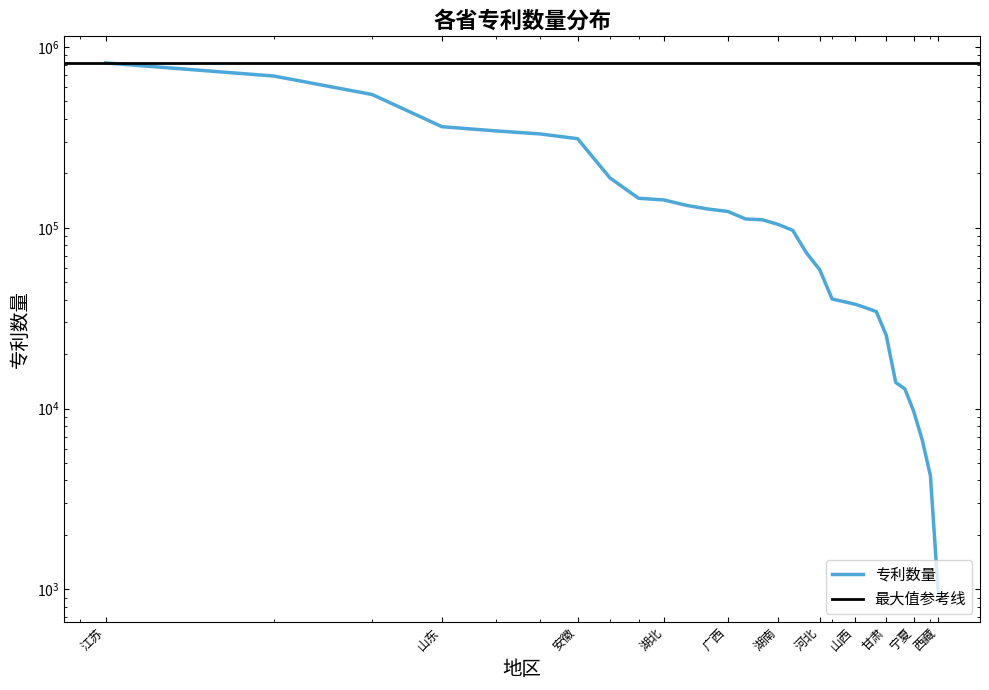

Approximately how many times larger is the value at 湖南 compared to 贵州?

2.6